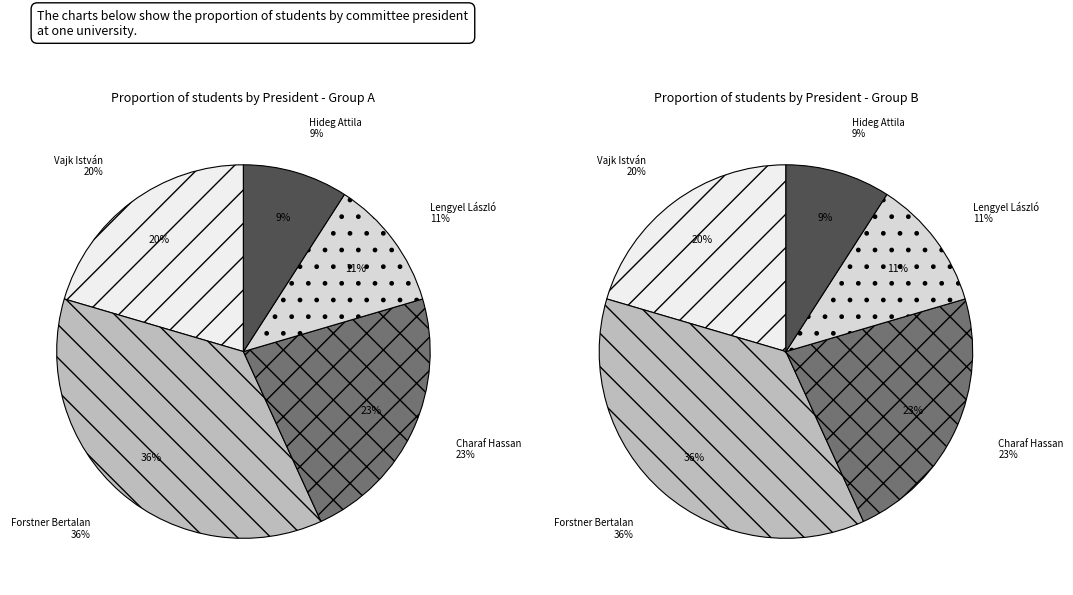

What is the ratio of the value at Lengyel László to the value at Hideg Attila (Vajk)?

1.2